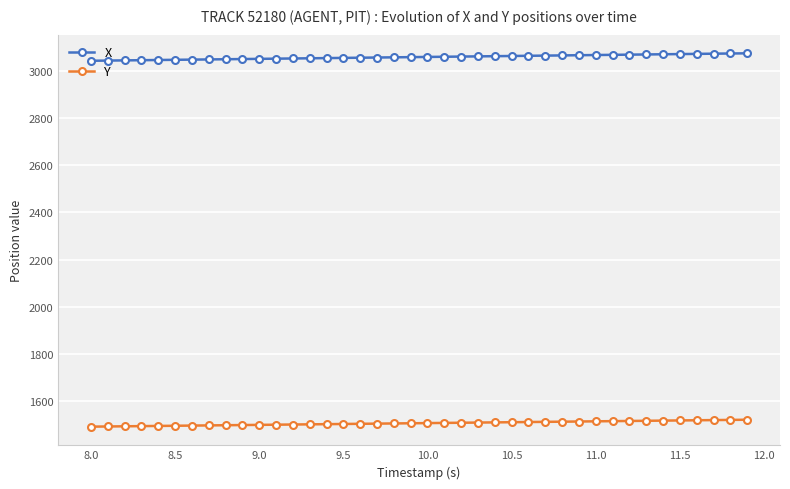

Which series has the largest total across all categories?

X